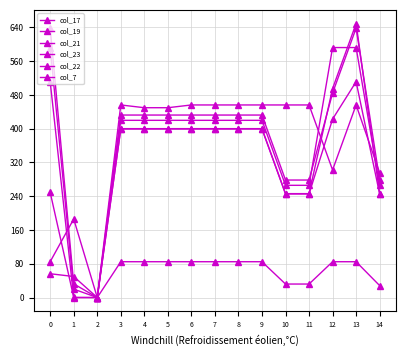

What is the total value across all series at 11?

1524.0